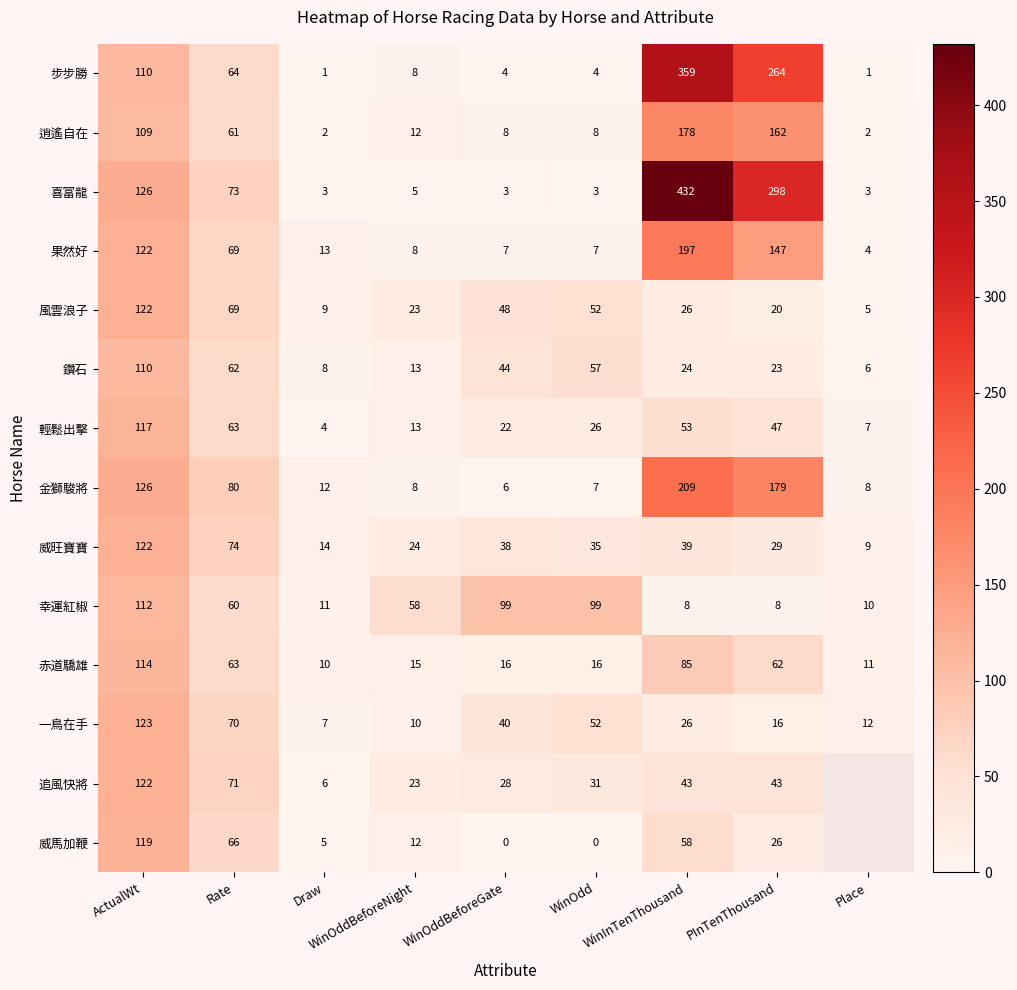

What is the highest value of the 喜富龍 series?

432